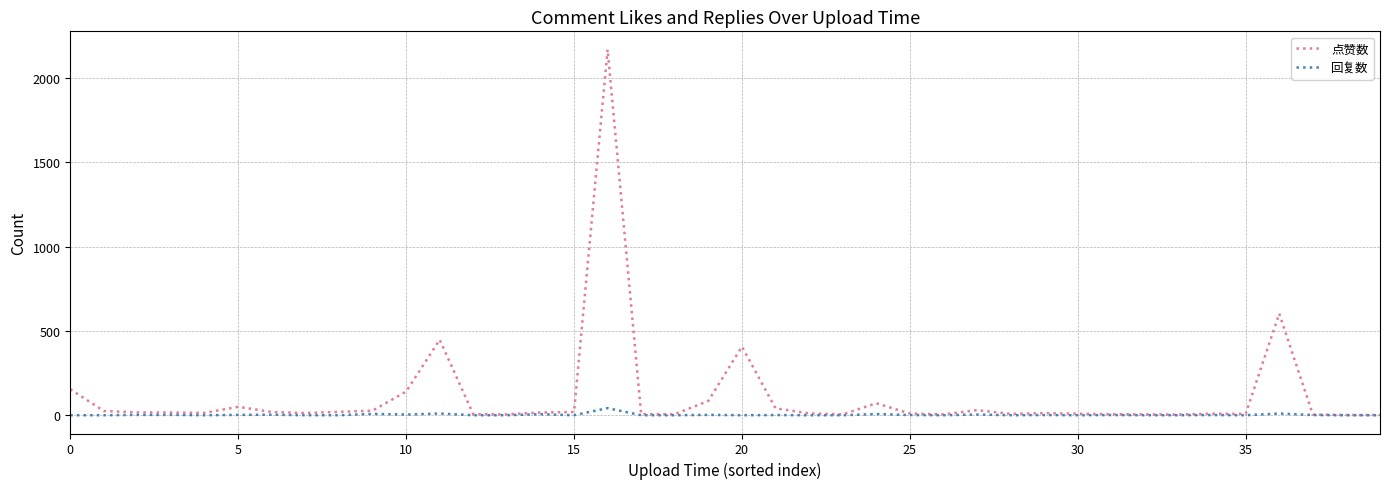

What is the highest value of the 点赞数 series?

2169